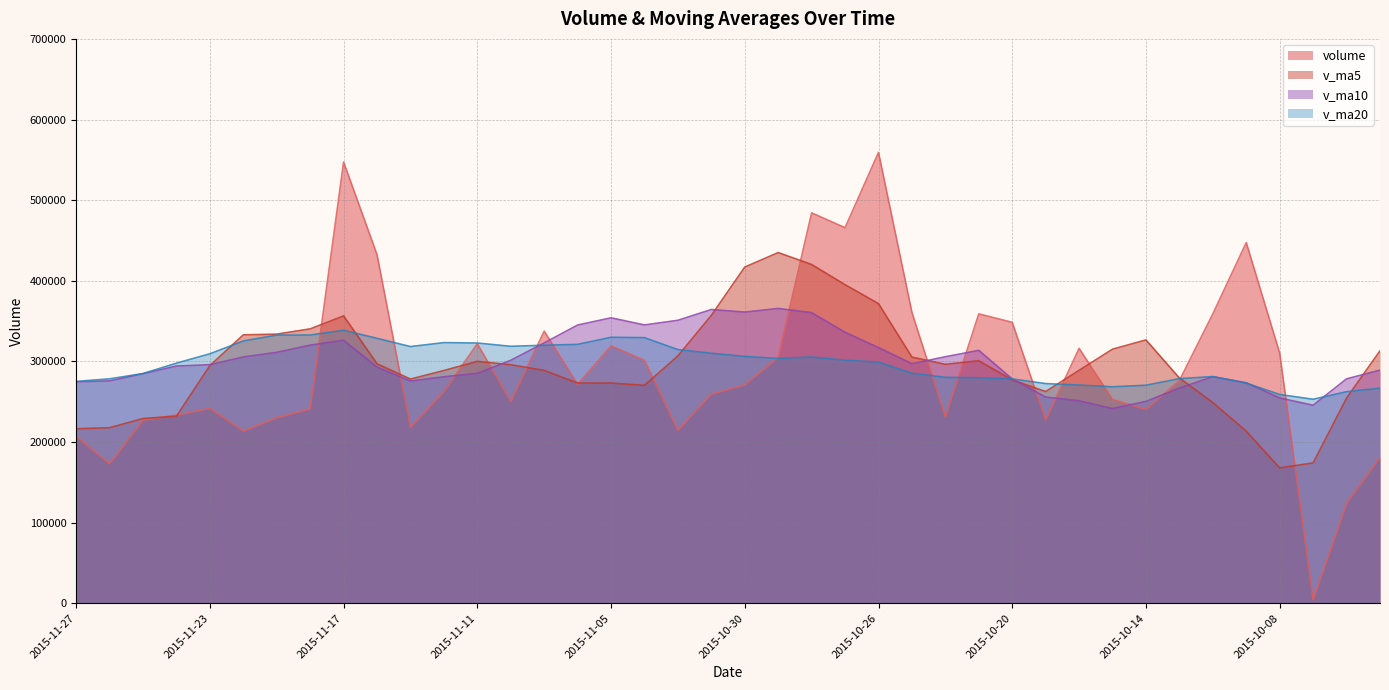

Reading left to right, what are all the values shown in this chart?

volume: 207118.2	172921.8	227044.6	233449.7	241600.7	213712.2	230082.0	241176.0	547247.6	432360.6	218125.8	262635.1	321823.2	250158.3	337488.7	271324.6	319212.8	301232.4	214621.9	259428.6	270959.4	304919.8	484152.5	465808.3	559131.6	360706.3	231001.3	358918.8	348409.6	227277.8	316140.0	252865.8	240391.9	276220.0	358880.4	447321.9	310227.8	4213.0	124143.2	181038.5
v_ma5: 216427.0	217745.8	229177.9	232004.1	294763.7	332915.7	333798.4	340309.0	356438.5	297020.6	278046.2	288686.0	300001.5	295883.4	288776.1	273164.1	273091.0	270232.4	306816.4	357053.7	416994.3	434943.7	420160.0	395113.2	371633.5	305262.8	296349.5	300722.4	277017.0	262579.1	288899.6	315136.0	326608.4	279372.6	248957.3	213388.9	167855.7	174080.1	254464.0	313073.0
v_ma10: 274671.3	275772.1	284743.4	294221.3	295892.2	305480.9	311242.2	320155.3	326160.9	292898.3	275605.1	280888.5	285117.0	301349.9	322914.9	345079.2	354017.4	345196.2	350964.8	364343.6	361128.5	365646.6	360441.2	336065.1	317106.3	297081.2	305742.8	313665.4	278194.8	255768.2	251144.3	241495.8	250344.3	266918.3	281015.1	273482.9	254604.4	245615.3	278330.4	289132.3
v_ma20: 275138.2	278330.3	284930.2	297785.6	309403.5	325280.1	332629.8	332675.7	338562.9	328621.0	318366.8	323267.5	322779.1	318707.5	320010.6	321080.2	329880.0	329430.8	314579.8	310055.9	306136.4	303571.2	305392.7	301491.7	299060.7	285282.0	280173.6	279640.3	278262.6	272450.3	270644.2	268487.9	270400.6	278586.3	281191.6	273026.1	258935.7	252992.7	262381.5	266728.5